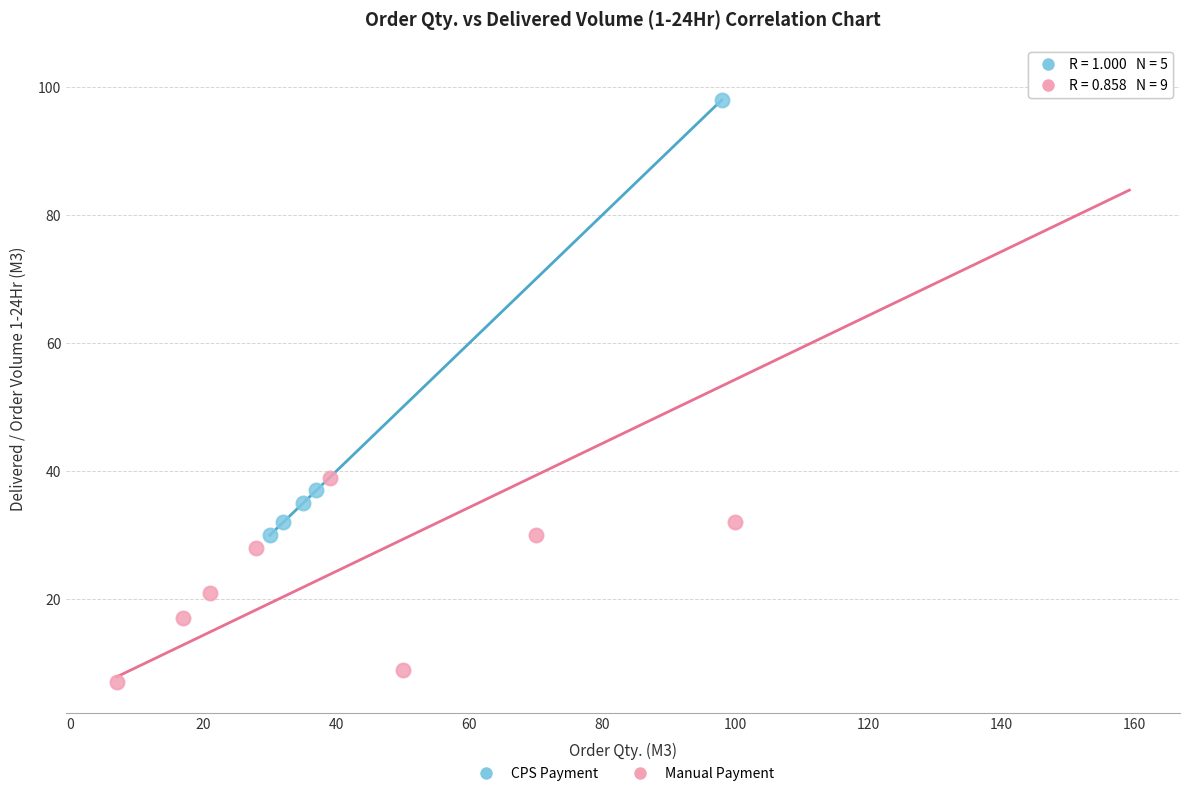

Which series has the widest spread of Y values?

Manual Payment